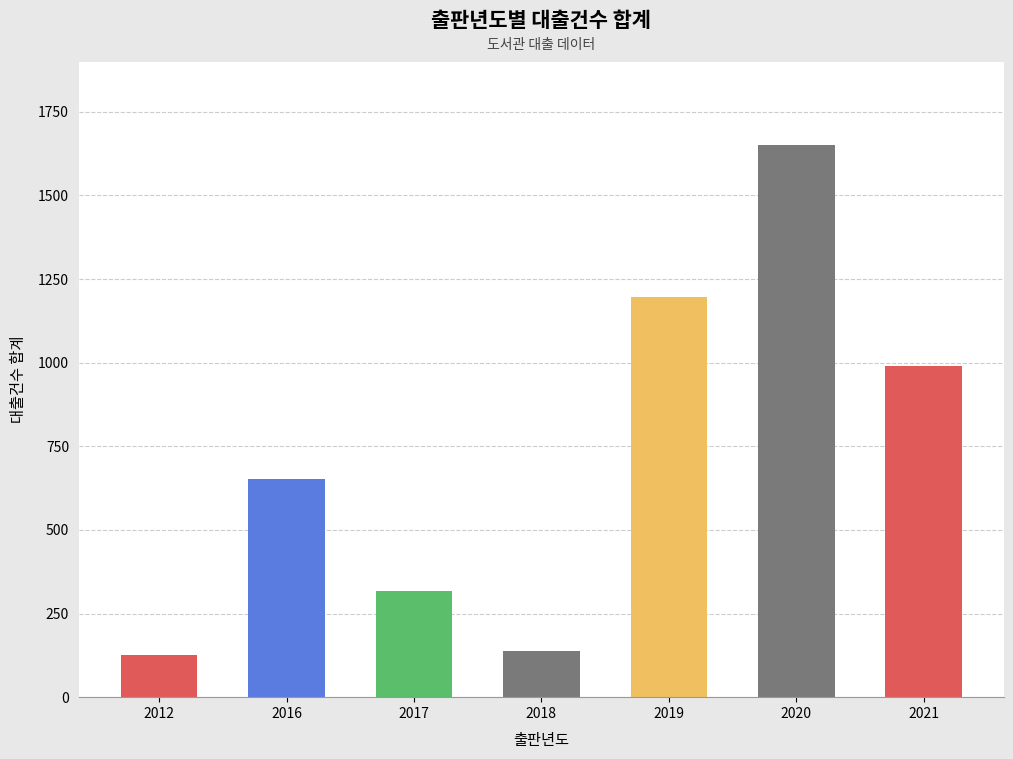

At which label is the value closest to 888?

2021